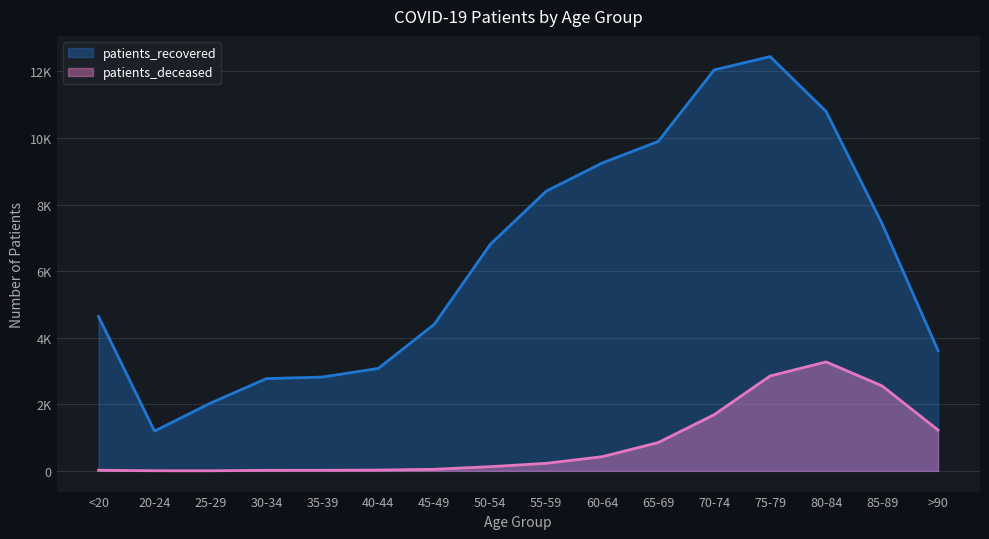

What position from the right is 25-29?

14